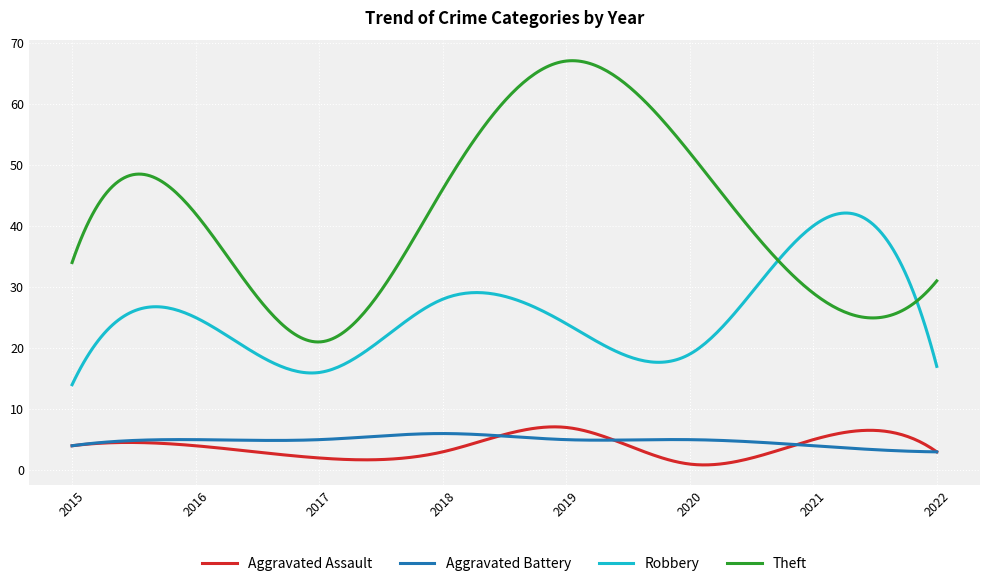

Which series has the largest total across all categories?

Theft